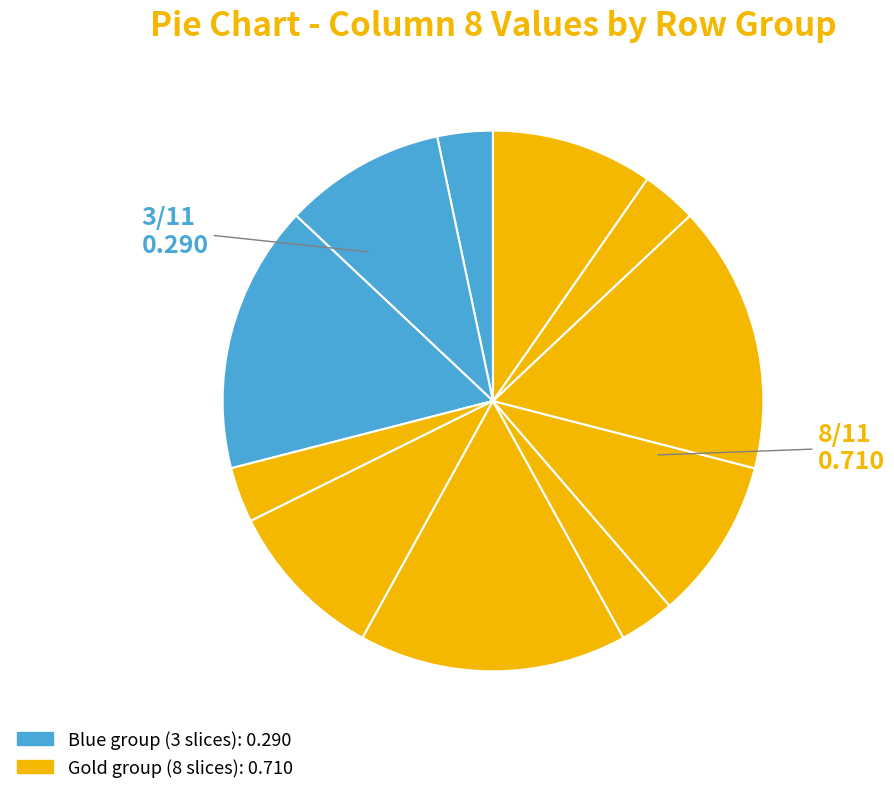

How many segments does this pie chart have?

11